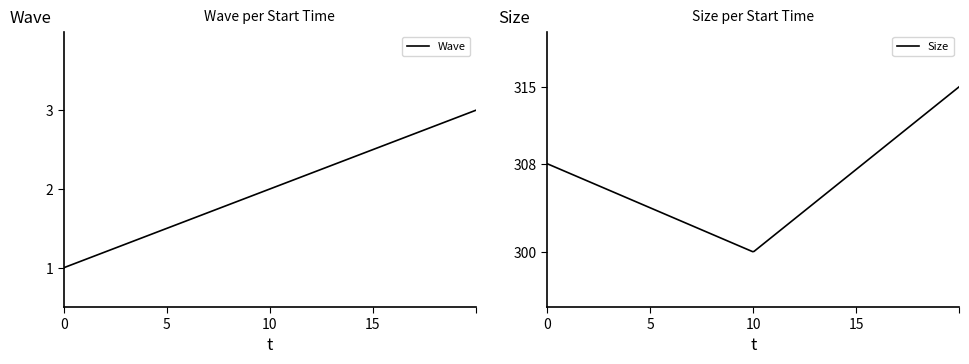

What is the highest value of the Size series?

315.0